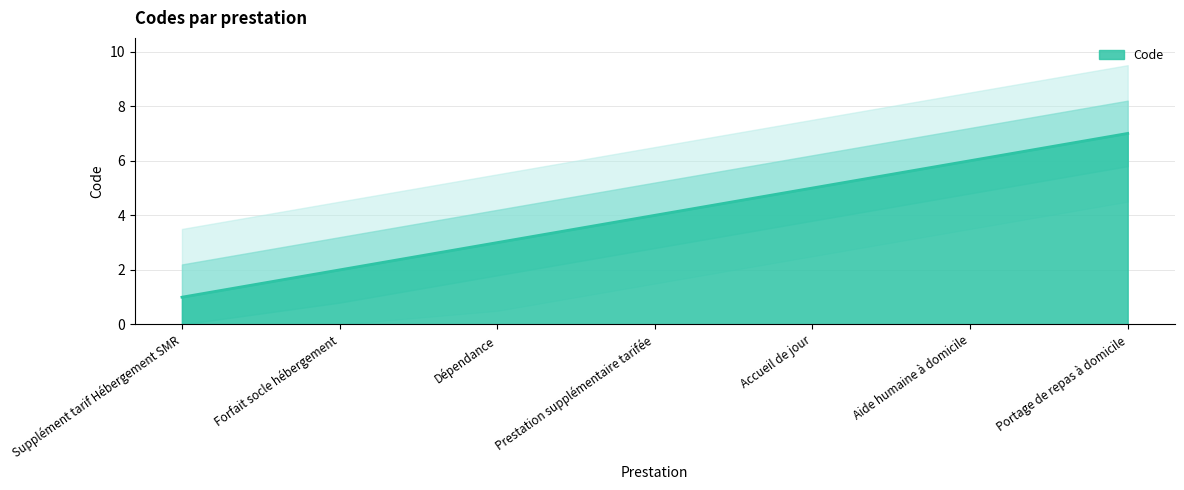

Reading left to right, extract all data points from this chart.

1	2	3	4	5	6	7